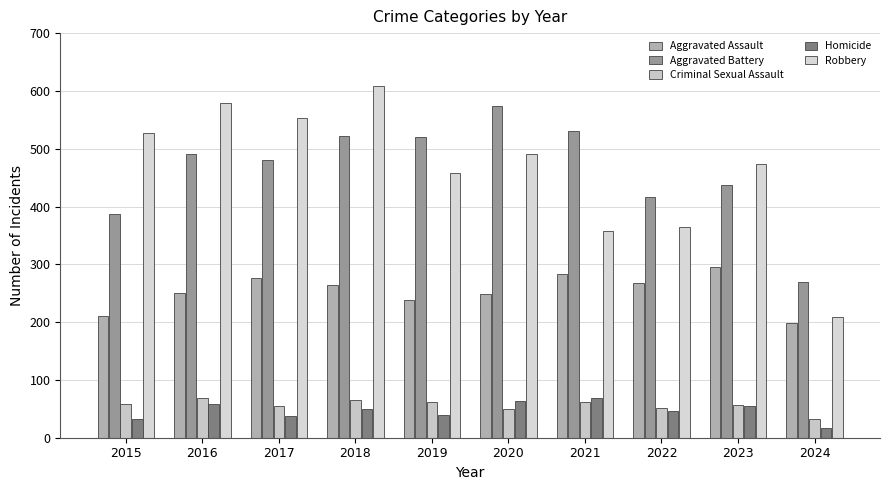

List the series in order of their peak value, highest first.

Robbery, Aggravated Battery, Aggravated Assault, Criminal Sexual Assault, Homicide